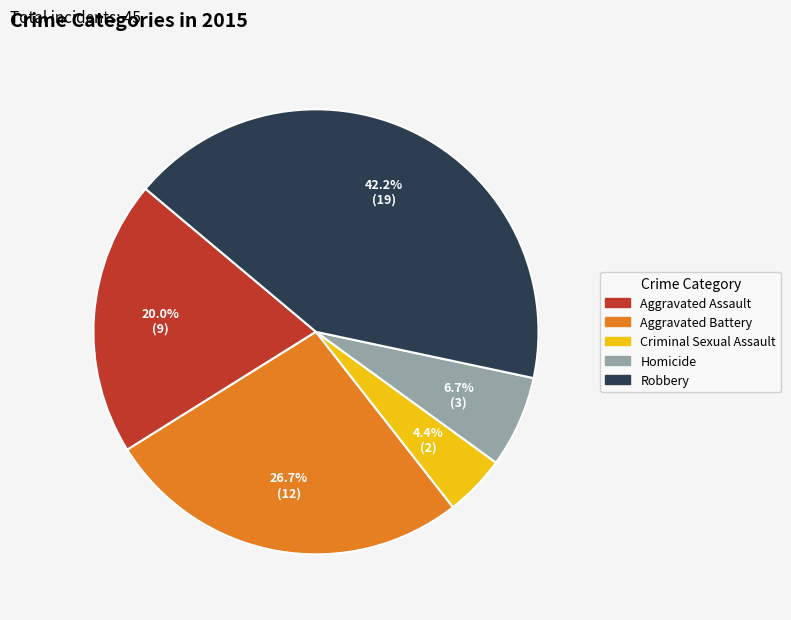

Rank the categories by value from highest to lowest.

Robbery, Aggravated Battery, Aggravated Assault, Homicide, Criminal Sexual Assault